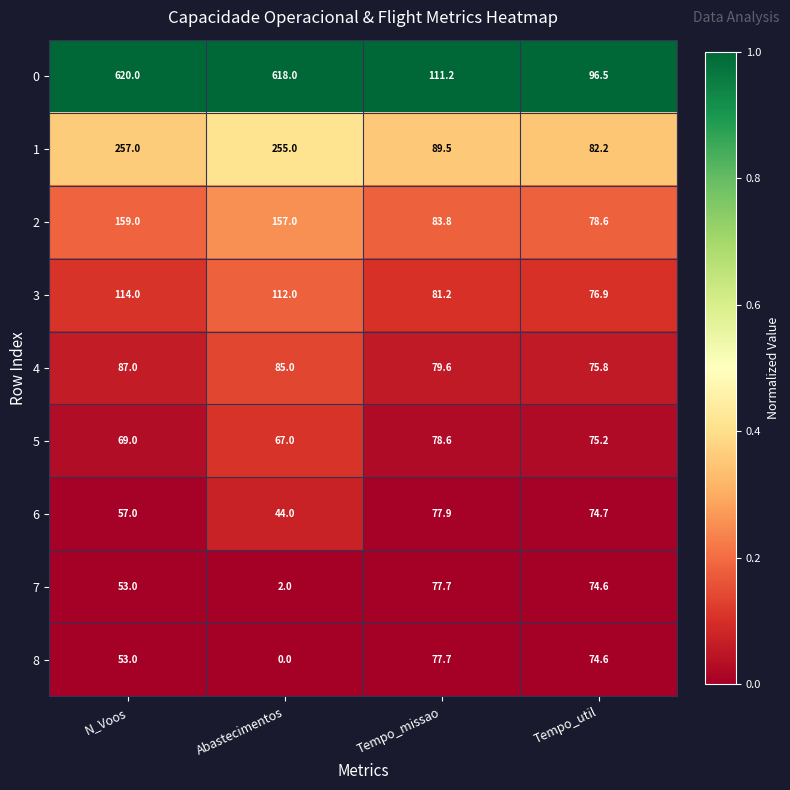

Which series has the largest range (max minus min)?

0